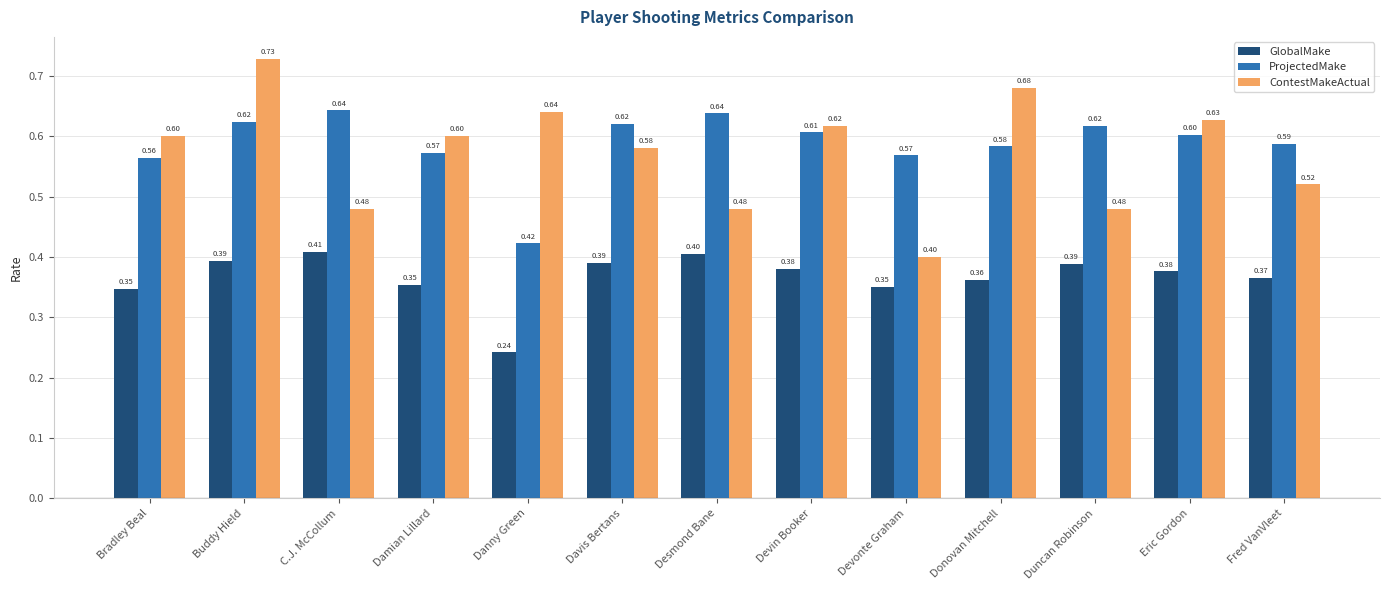

The value of GlobalMake at C.J. McCollum is 0.7. True or false?

False